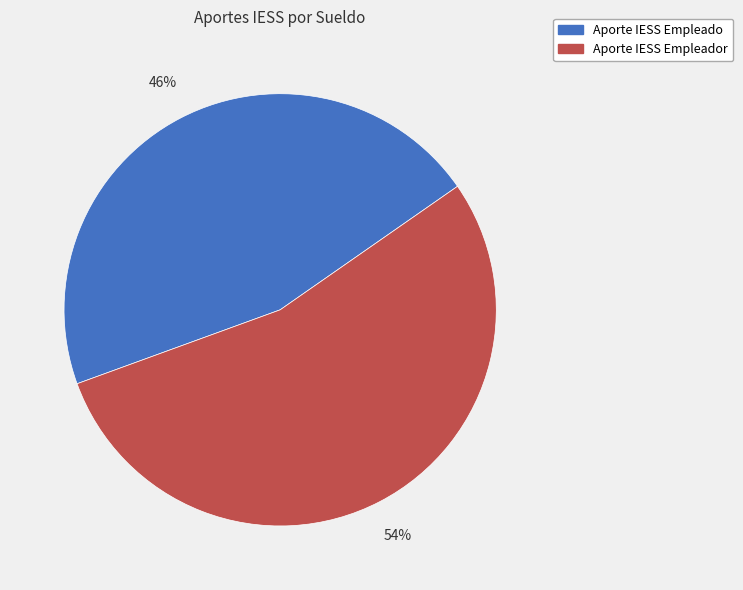

The Aporte IESS Empleado slice represents 46% of the pie. True or false?

True